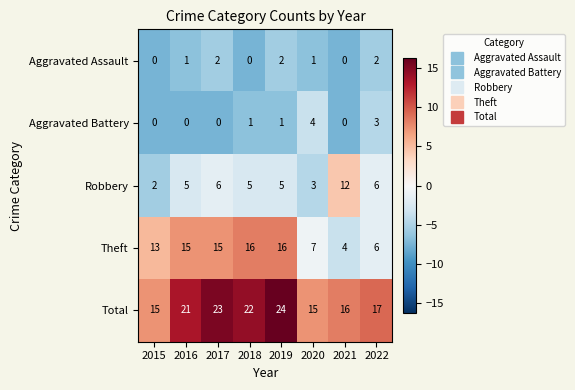

Is it true that Aggravated Assault equals 1 at 2021?

False